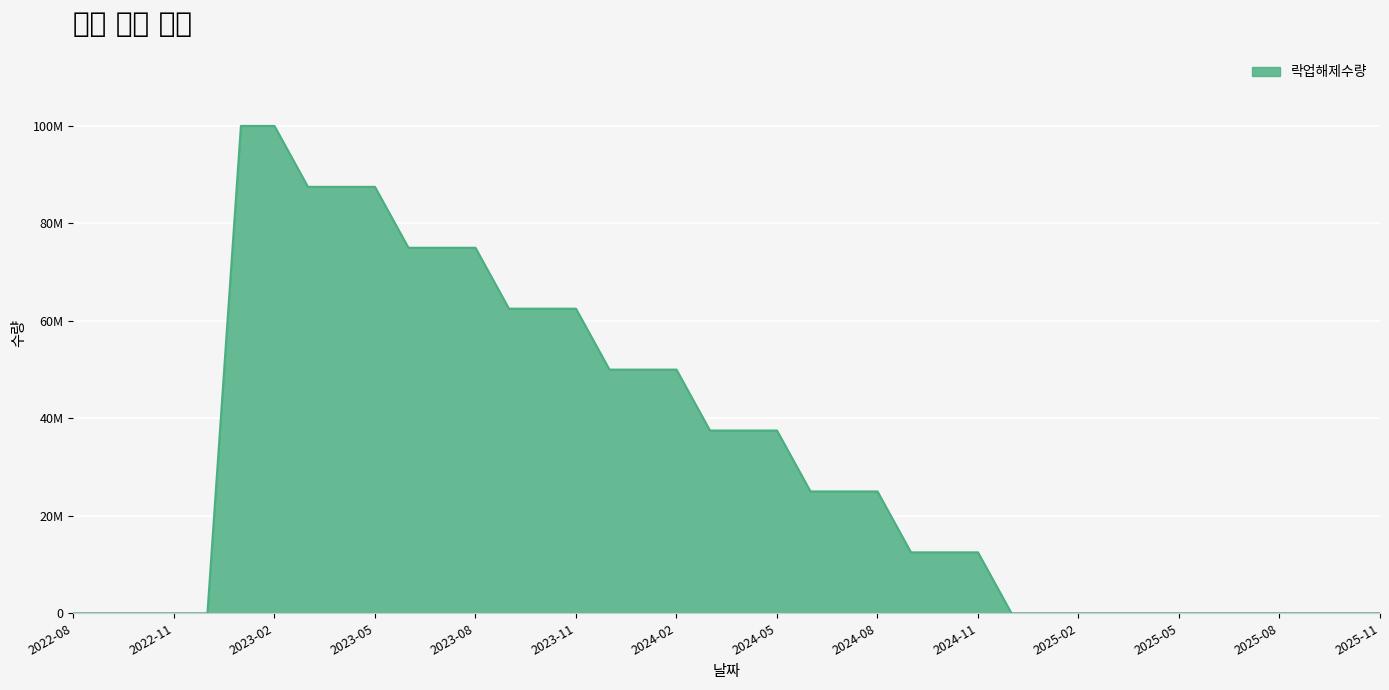

Is this an area chart (filled region under the line)?

Yes